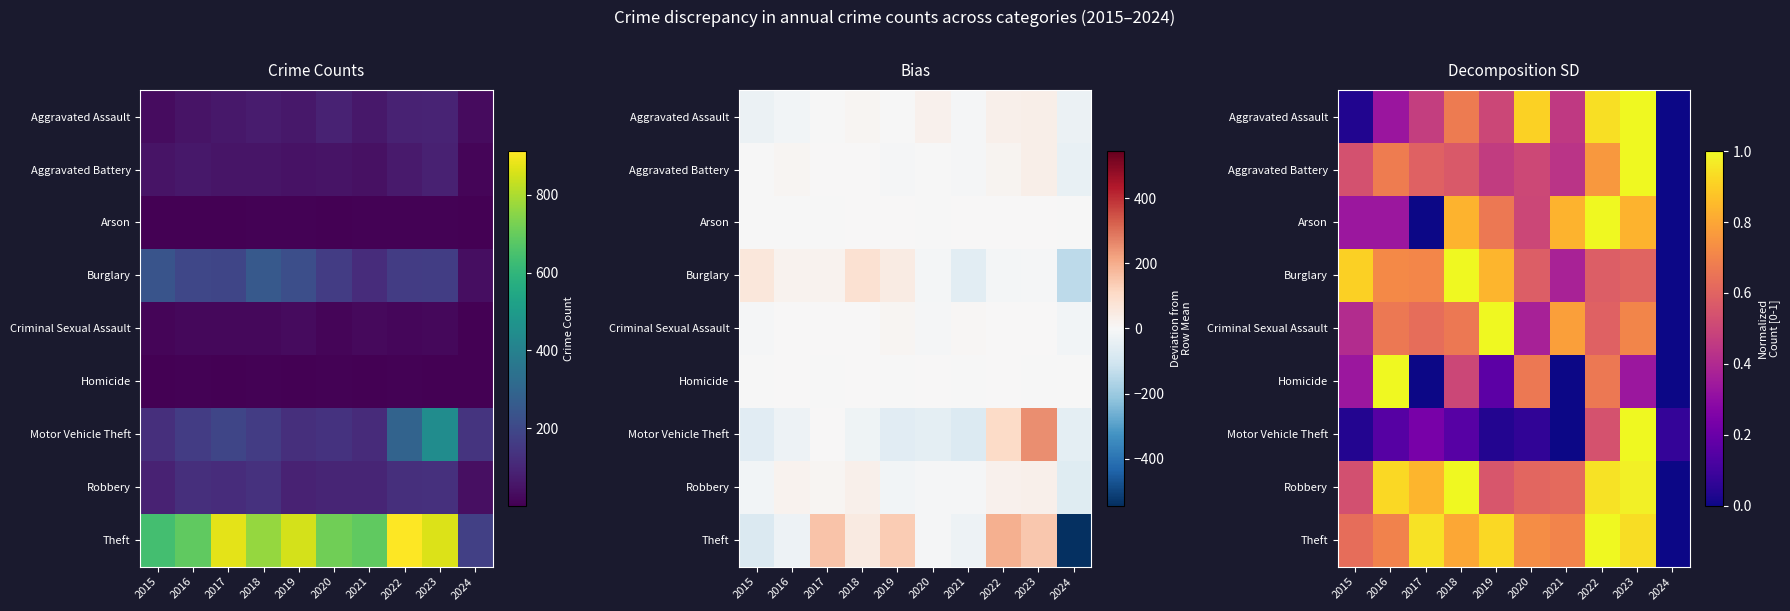

At which category is the sum across all series the highest?

2023